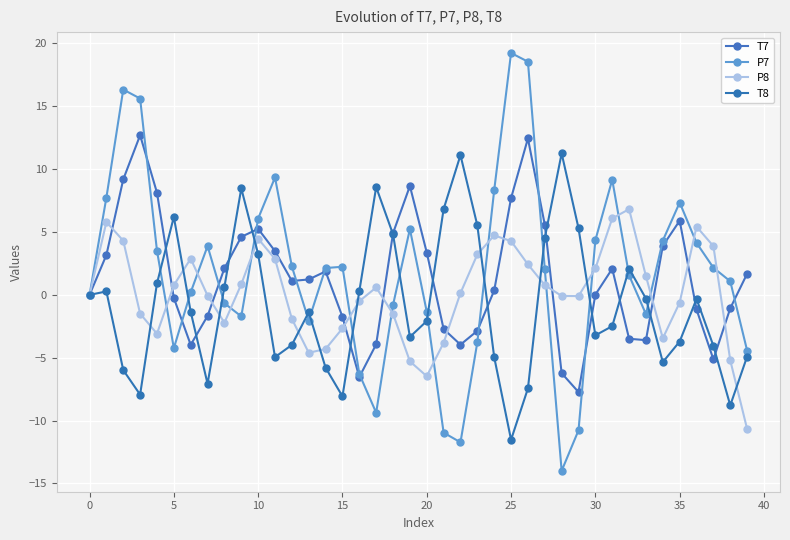

Does the chart display data point markers on the line(s)?

Yes